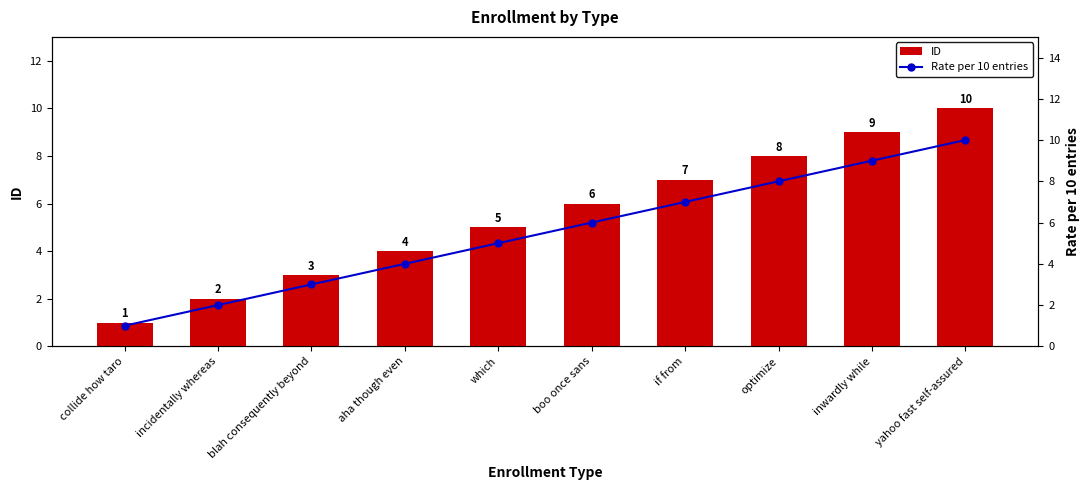

At which category does the chart reach its peak across all series?

yahoo fast self-assured